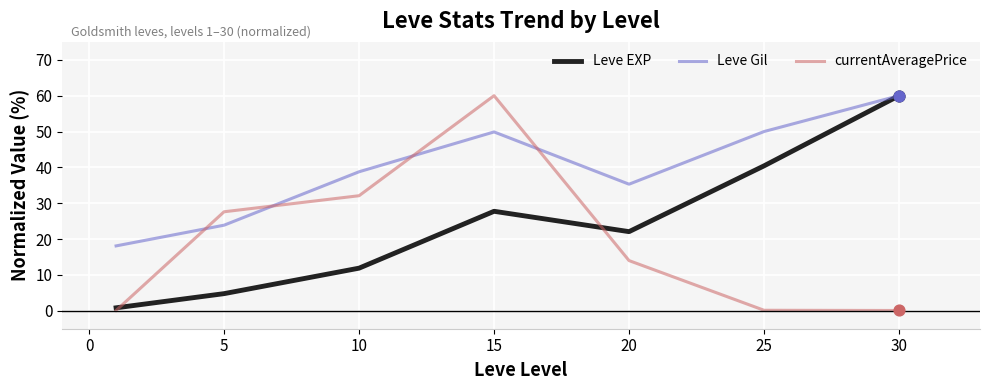

Which series has the largest total across all categories?

Leve Gil